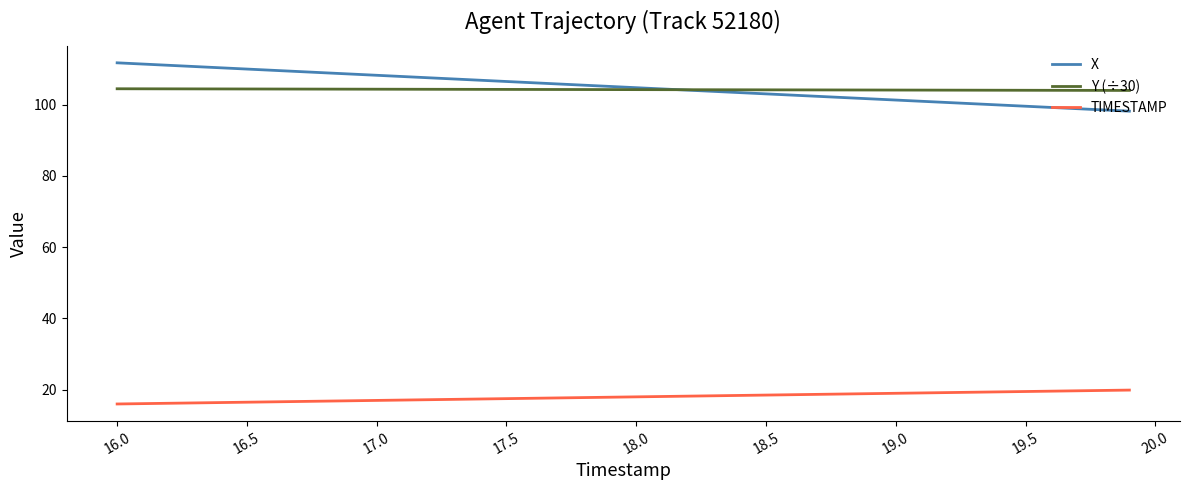

Rank the series by their maximum value, from lowest to highest.

TIMESTAMP, Y (÷30), X